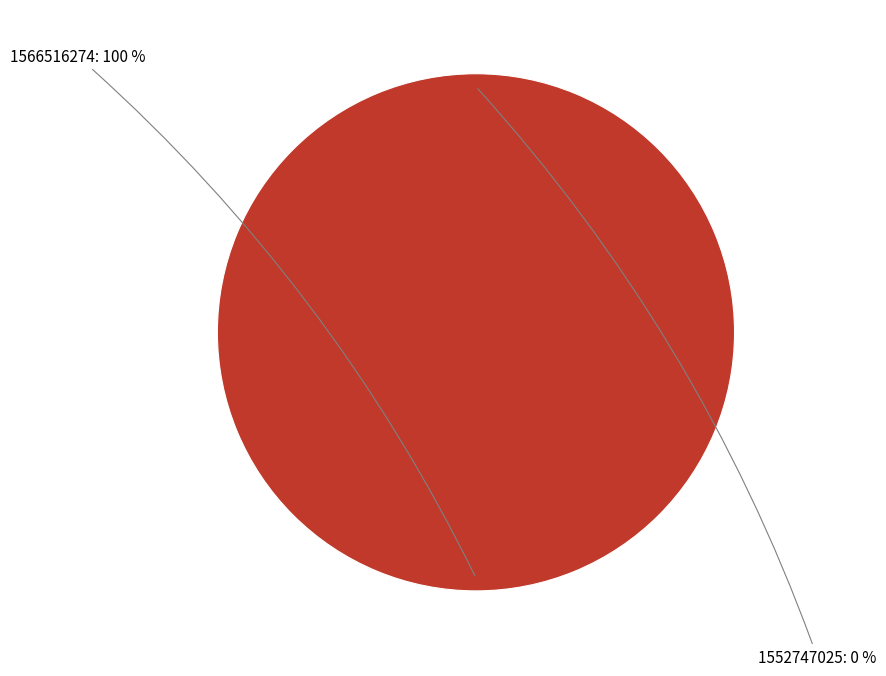

Which category has the smallest portion of the pie?

1552747025